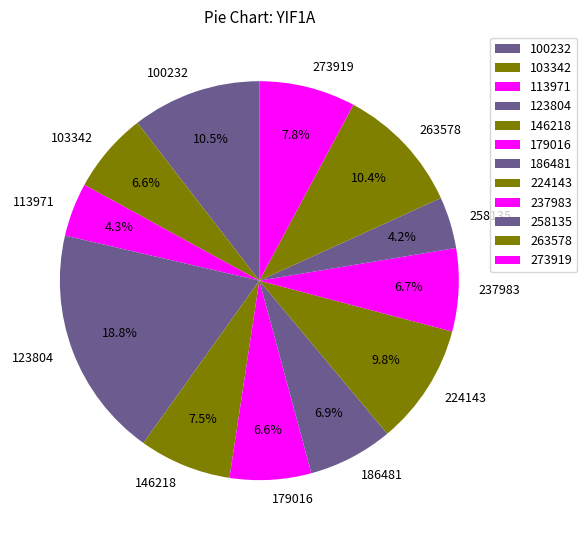

To the nearest percent, what is the difference between the 258135 and 103342 slice percentages?

2%